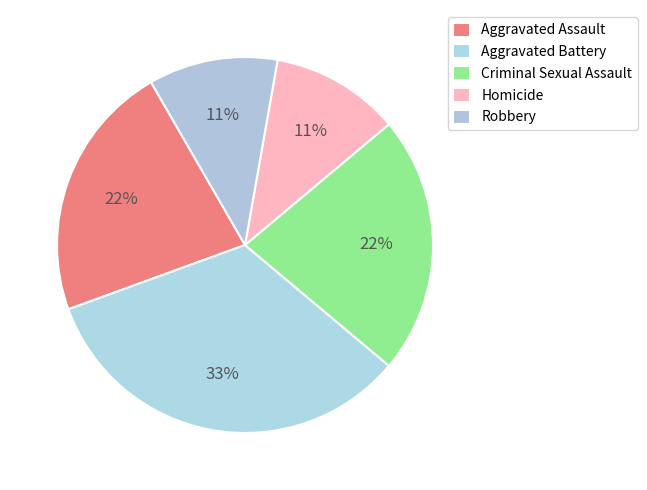

To the nearest percent, what is the difference between the Aggravated Battery and Aggravated Assault slice percentages?

11%